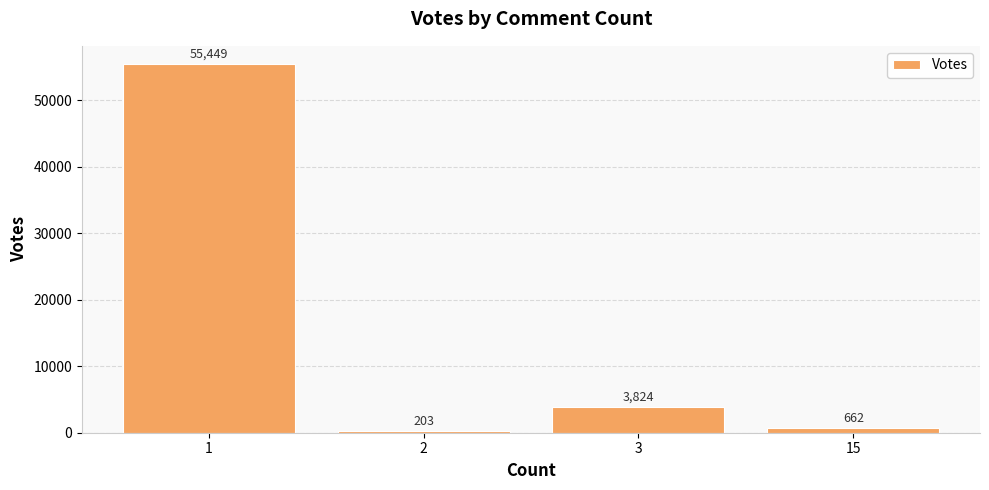

How many data points does each series have?

4